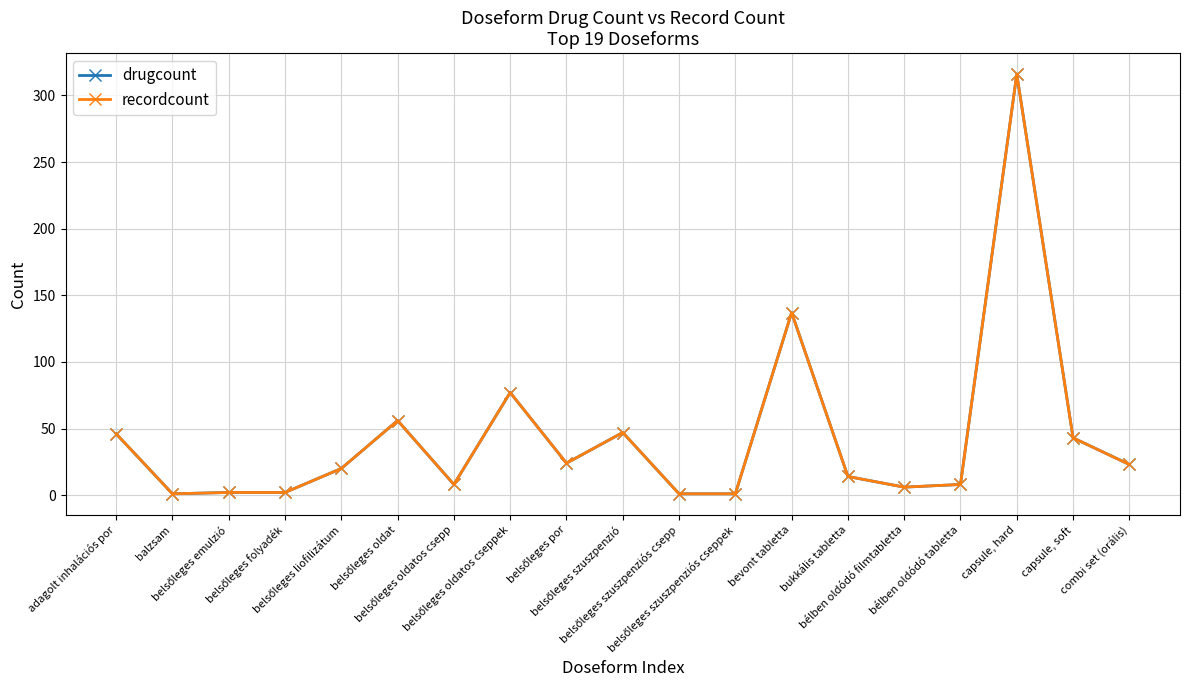

What is the difference between the drugcount values at belsőleges oldat and belsőleges szuszpenzió?

9